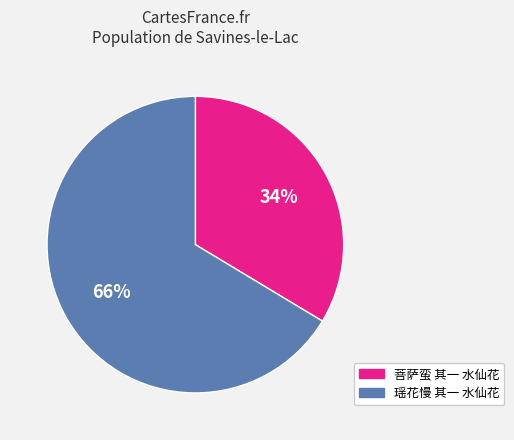

What percentage is the 瑶花慢 其一 水仙花 slice, to the nearest percent?

66%